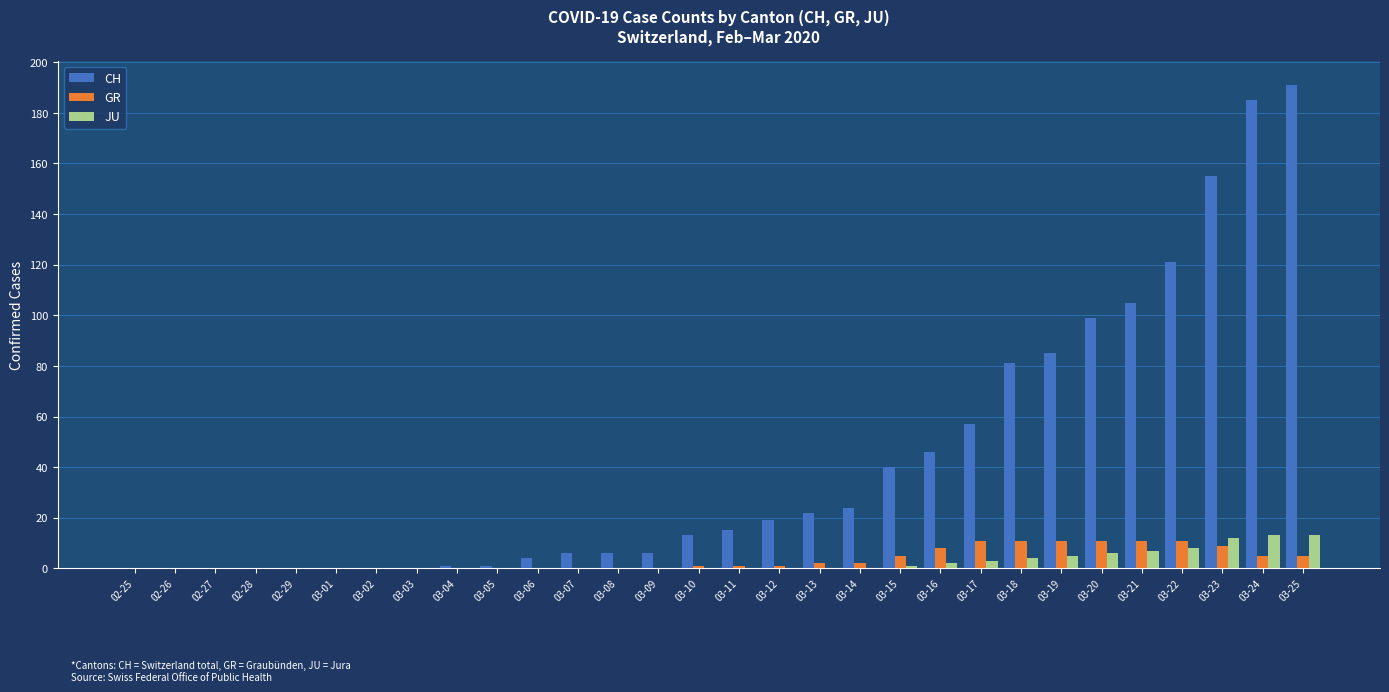

What is the maximum value shown in the chart?

191